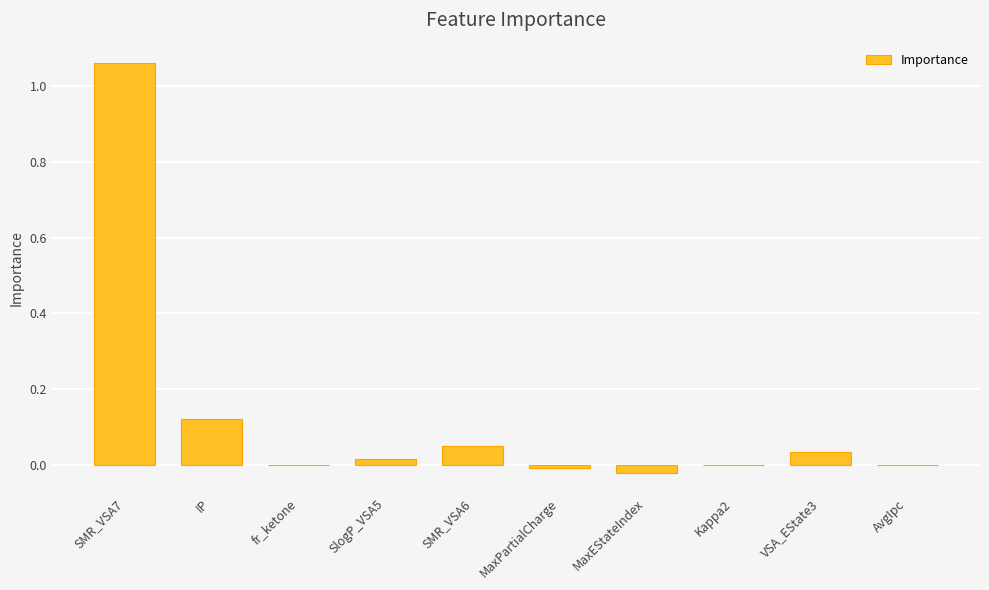

True or false: the data shows 0.0 at AvgIpc.

True